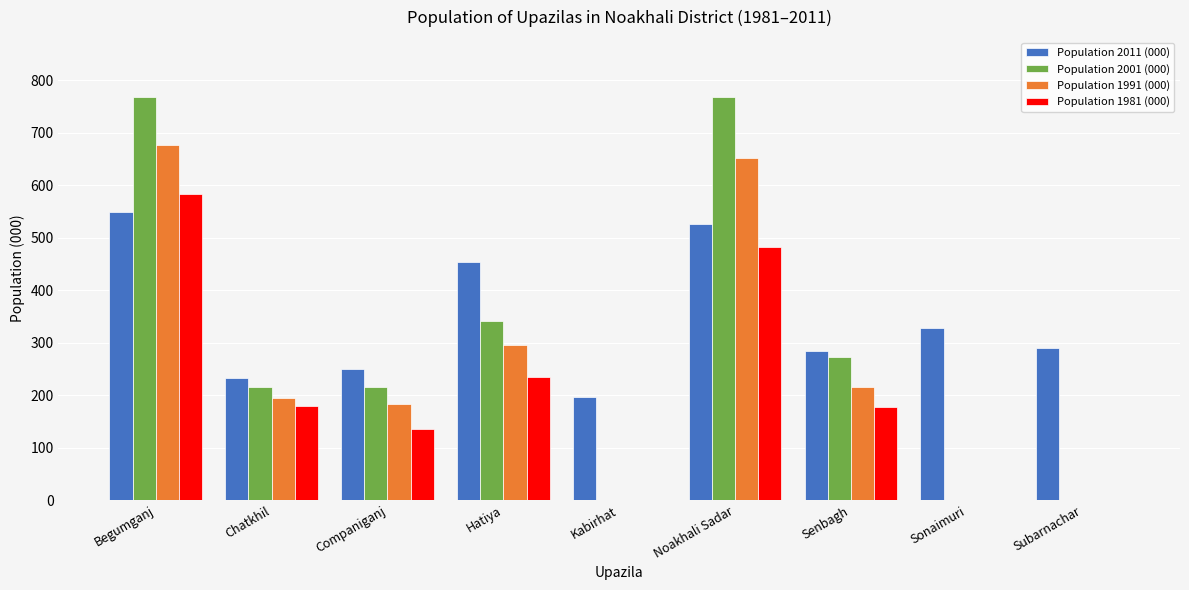

Which series changed the most between Chatkhil and Hatiya?

Population 2011 (000)